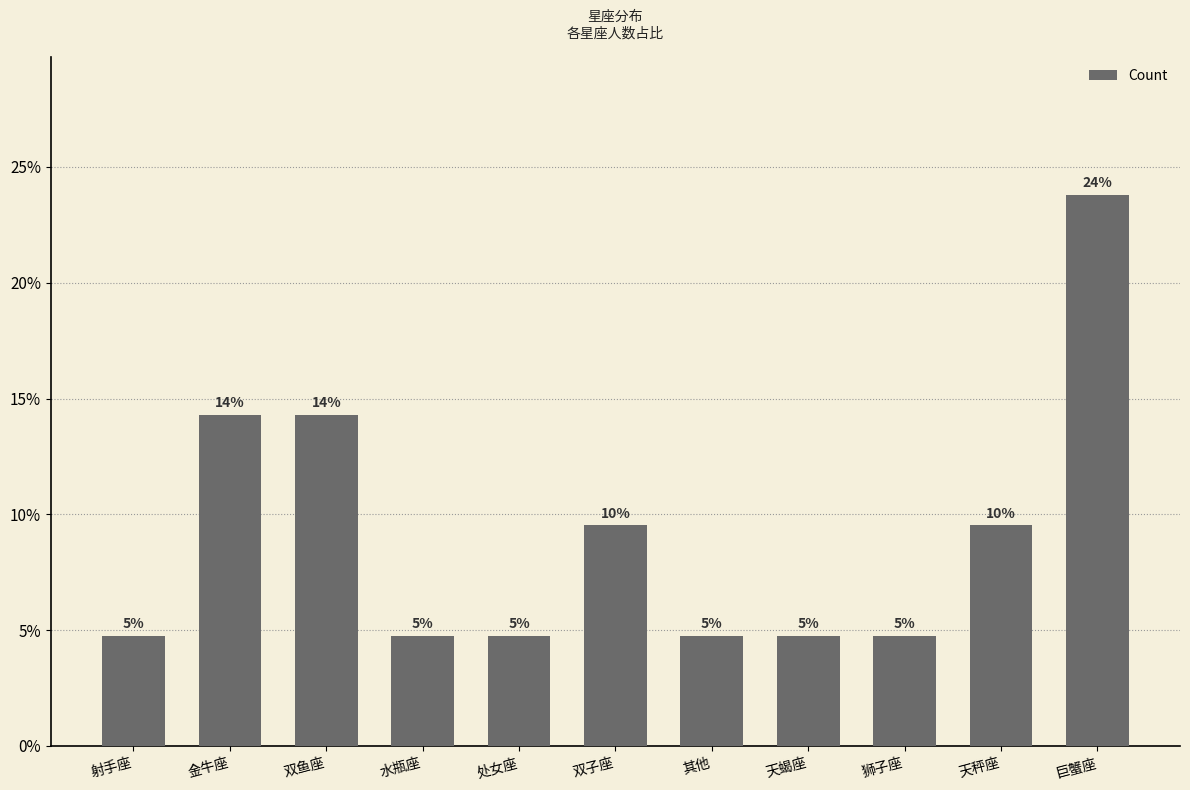

Are the bars horizontal?

No